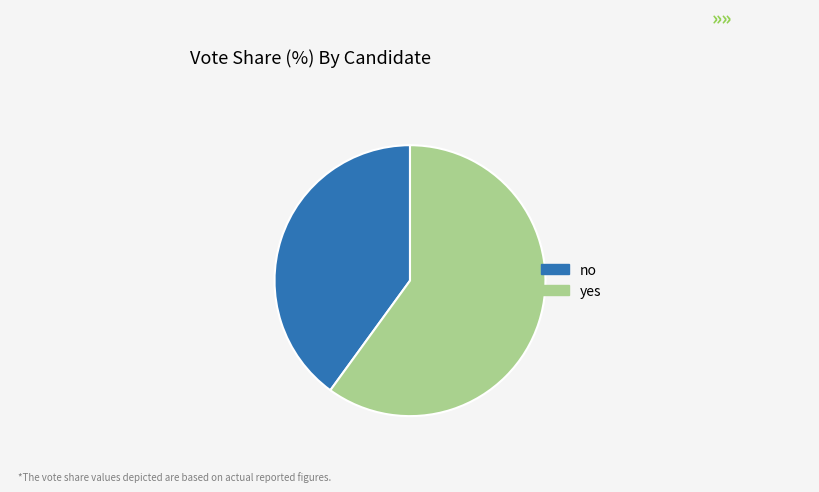

How many segments does this pie chart have?

2